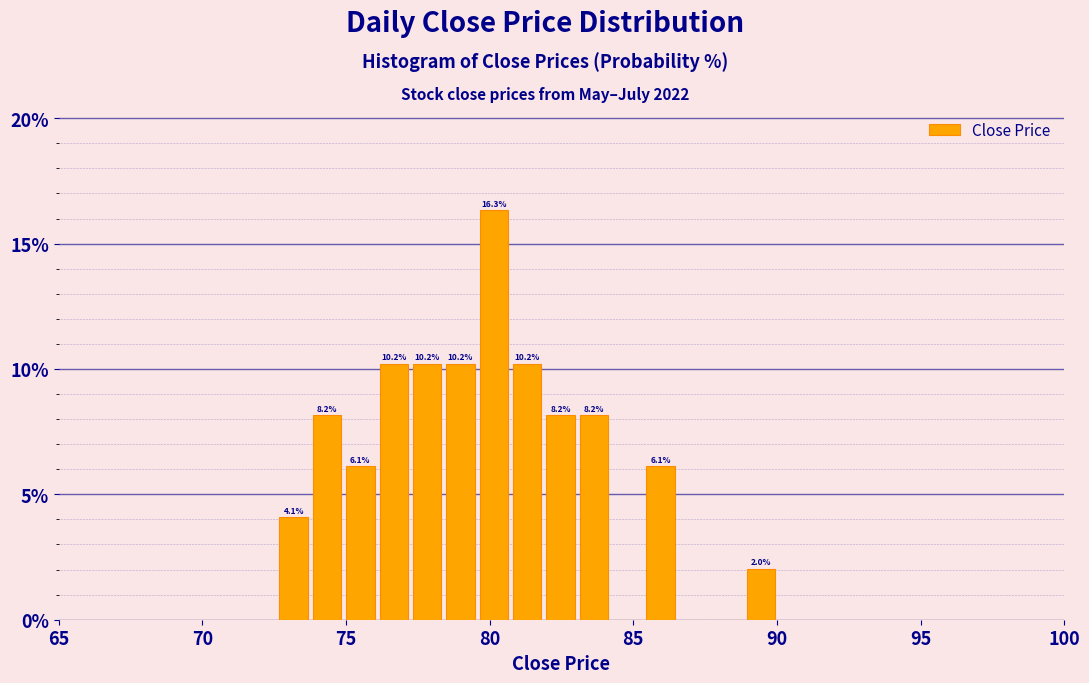

Read against the x-axis, roughly where is the centre of the tallest bar?

80.0